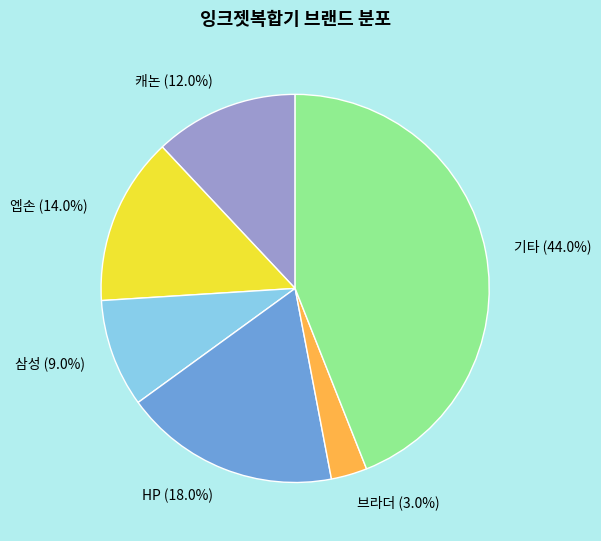

What is the smallest slice in the pie chart?

브라더 (3.0%)